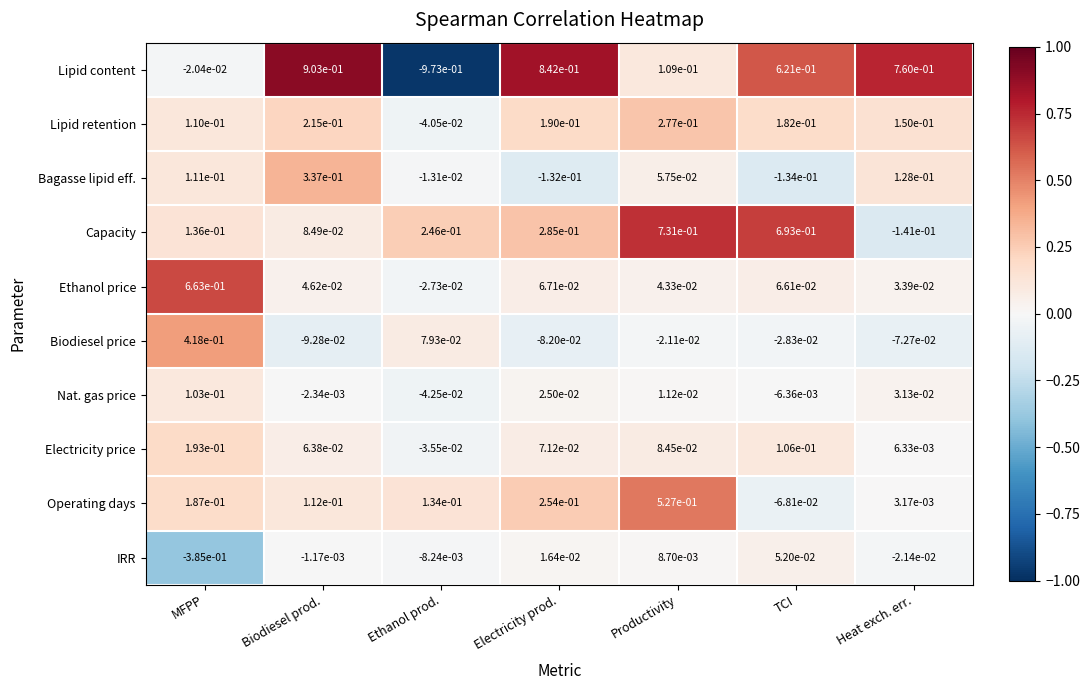

Is the value of Capacity at Electricity prod. greater than the value of Bagasse lipid eff. at Productivity?

Yes